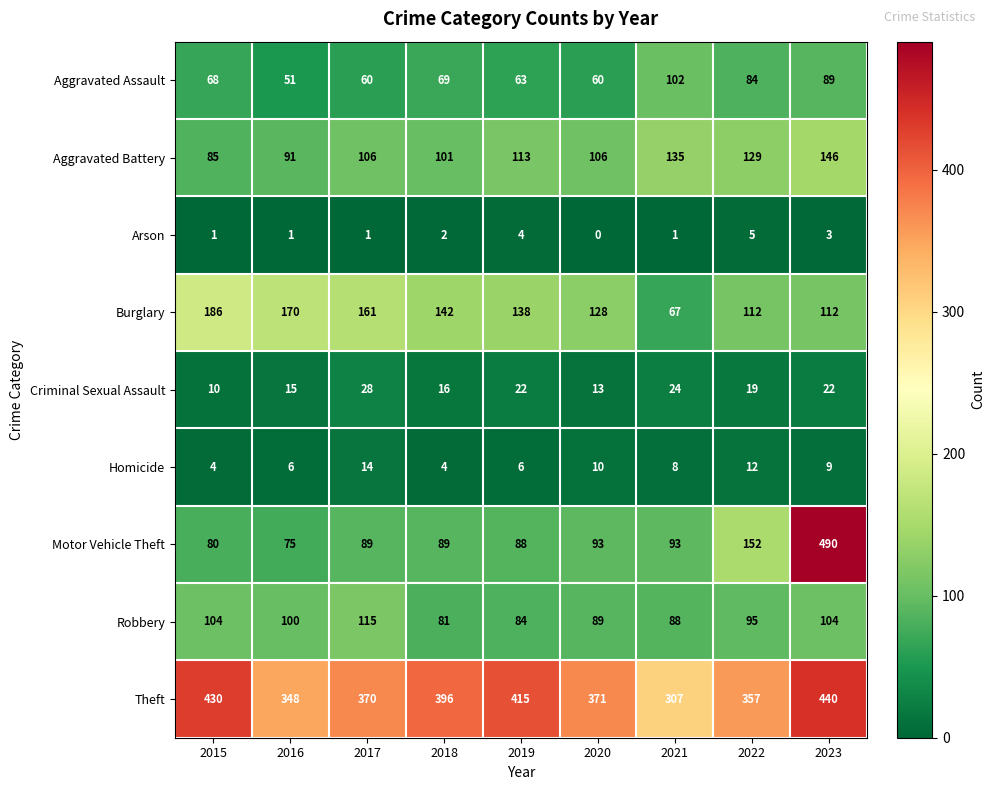

What is the sum of all Arson values?

18